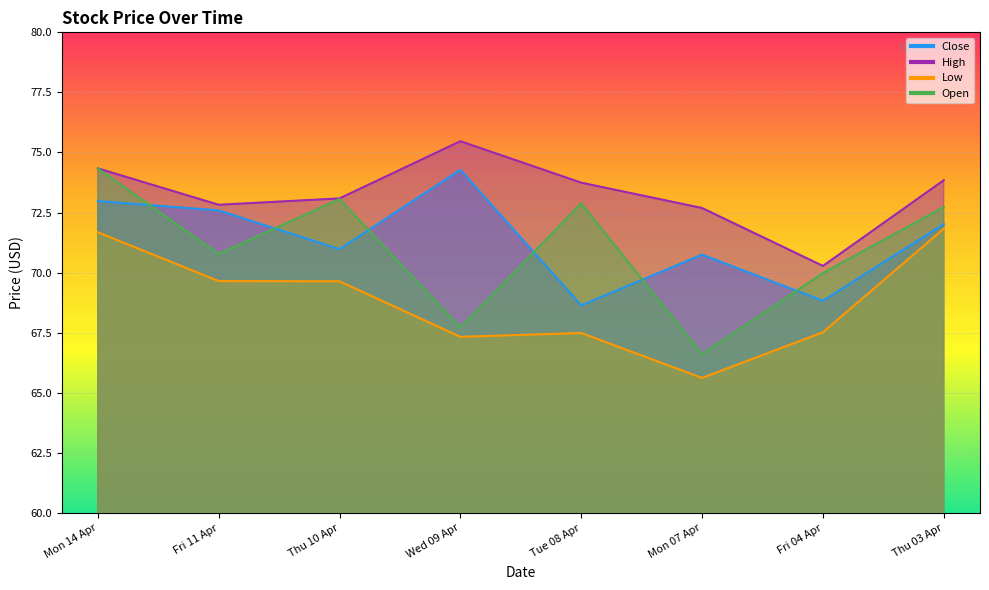

Which series ends up on top after the final intersection of Open and Close?

Open